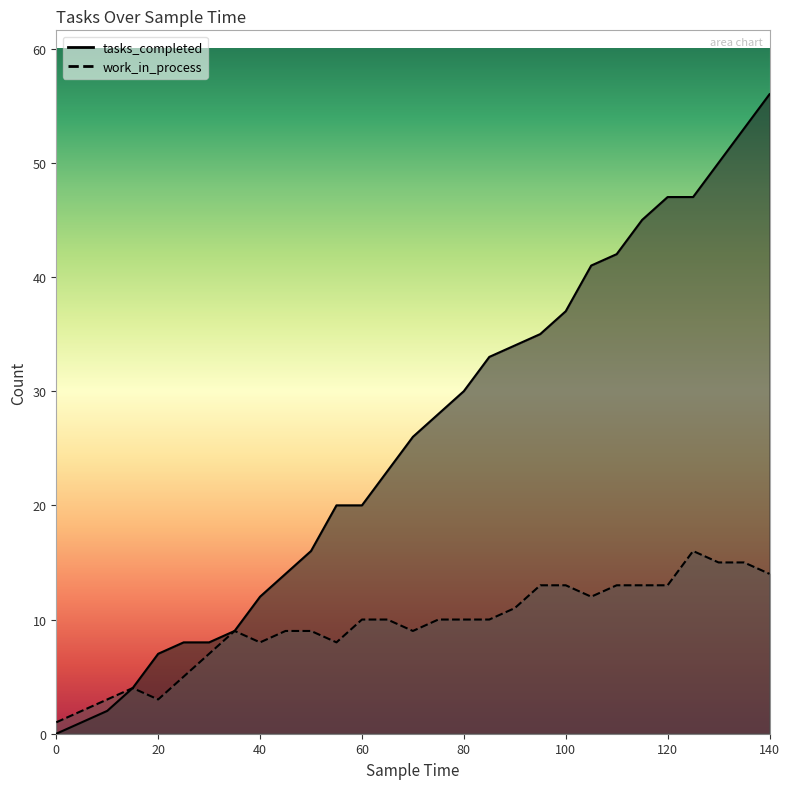

What is the value of the work_in_process point at the 29th from the left?

14